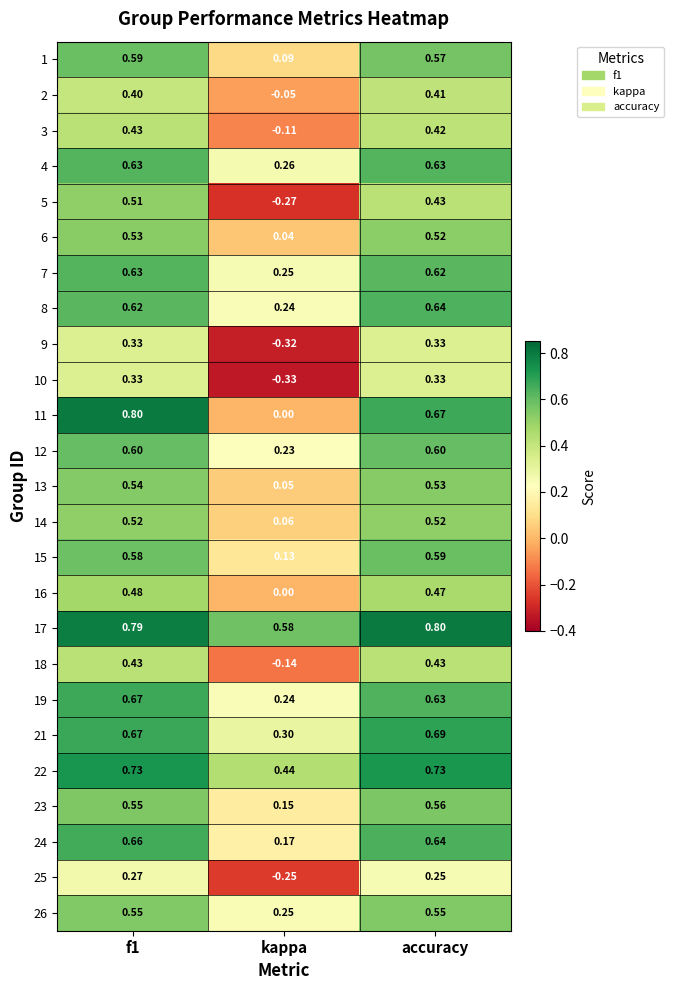

At which category does the chart reach its minimum across all series?

kappa